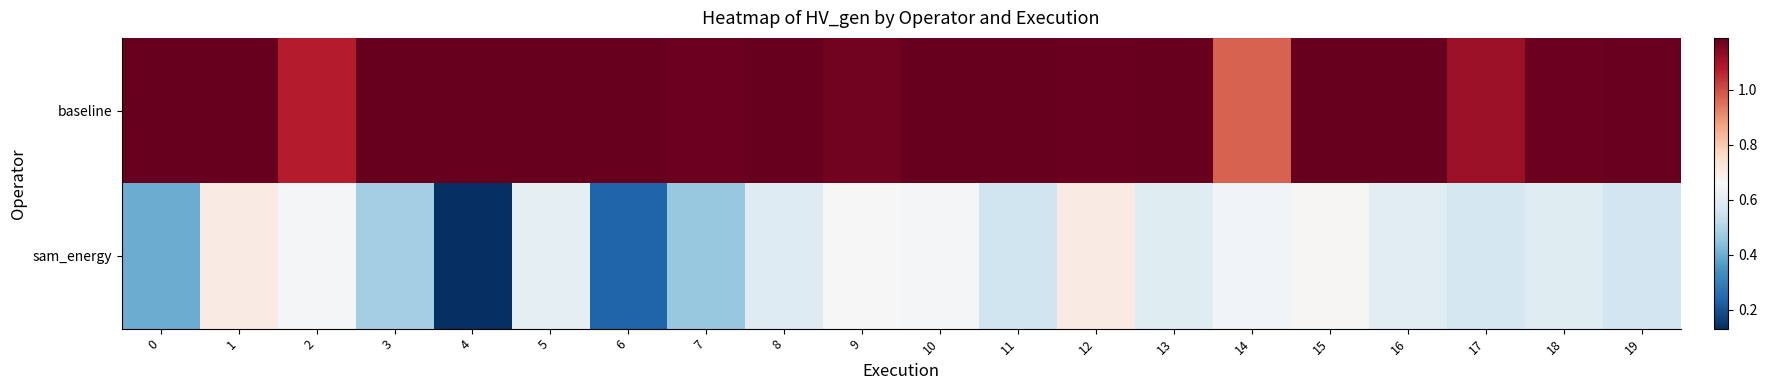

Count the number of data series in this chart.

2